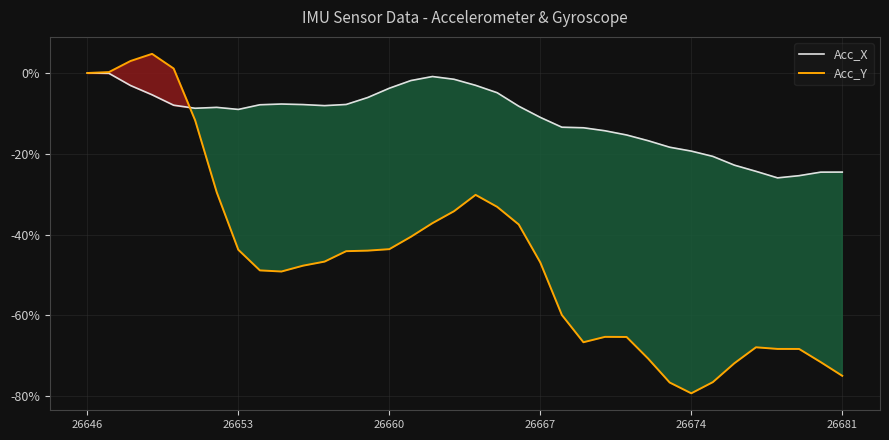

The Acc_Y series shows -79.3 at 26674. True or false?

True